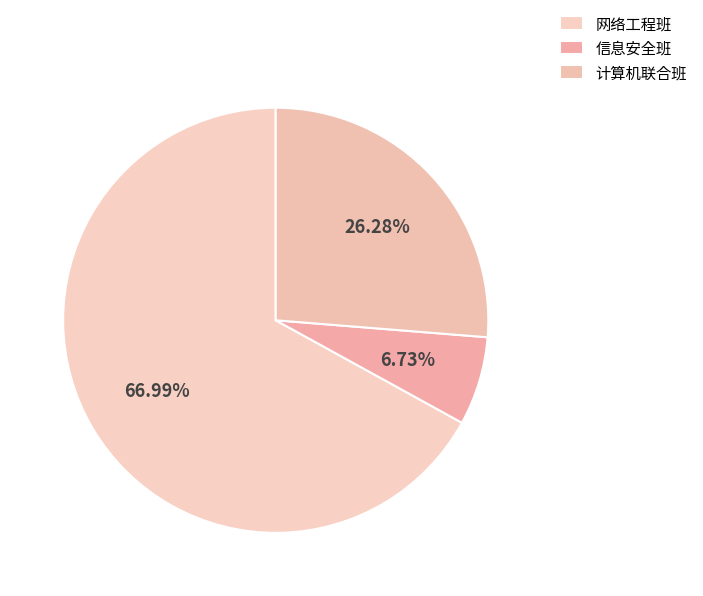

How many slices are in this pie chart?

3